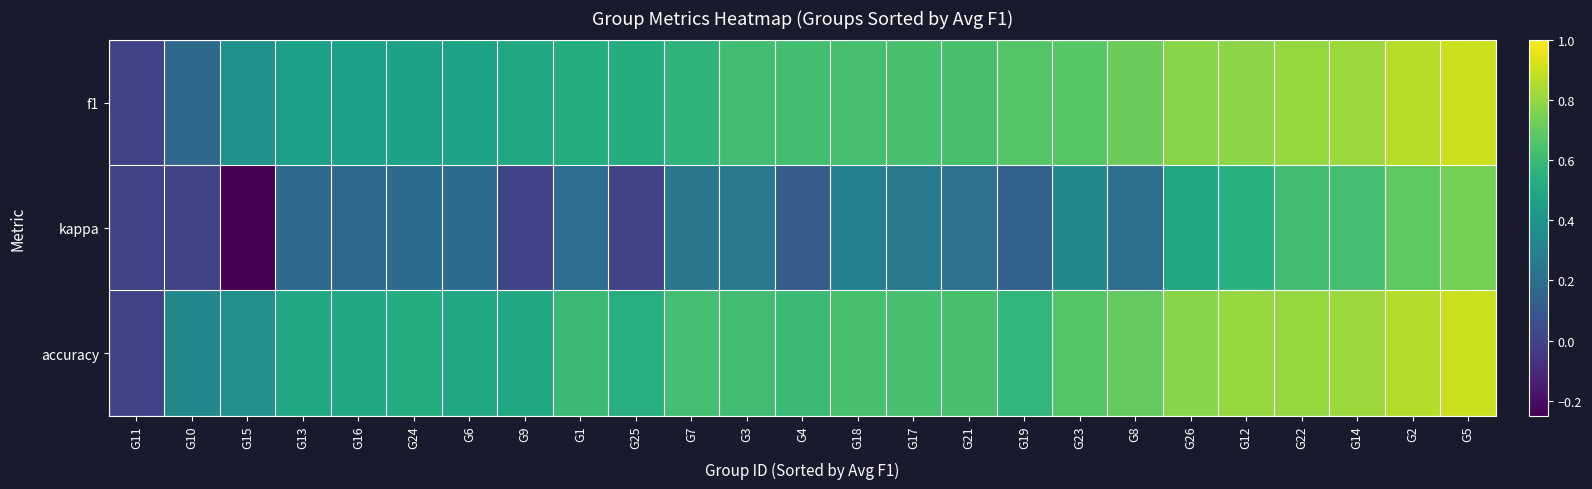

At how many categories does at least one series exceed 0?

24